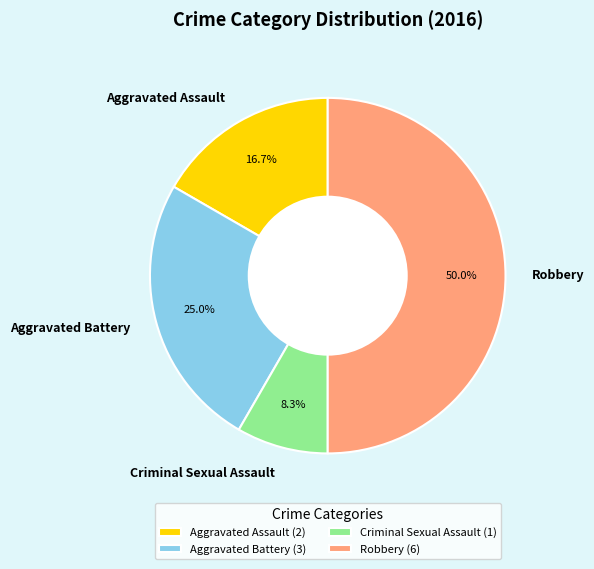

True or false: Aggravated Battery accounts for 17% of the total.

False